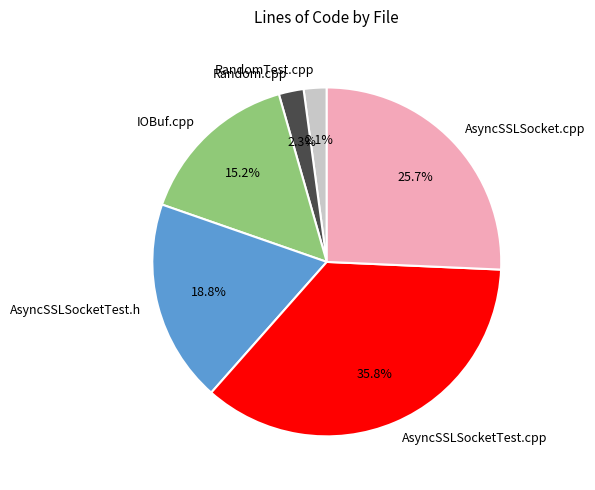

To the nearest percent, what percentage of the pie is AsyncSSLSocketTest.cpp?

36%